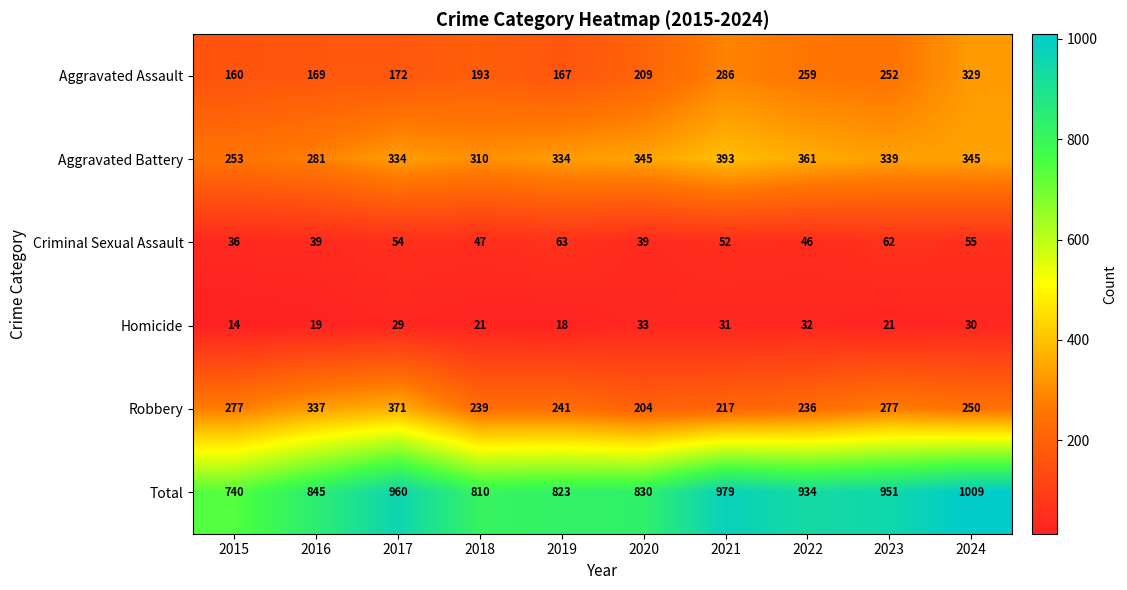

Rank the series at 2023 from lowest to highest value.

Homicide, Criminal Sexual Assault, Aggravated Assault, Robbery, Aggravated Battery, Total